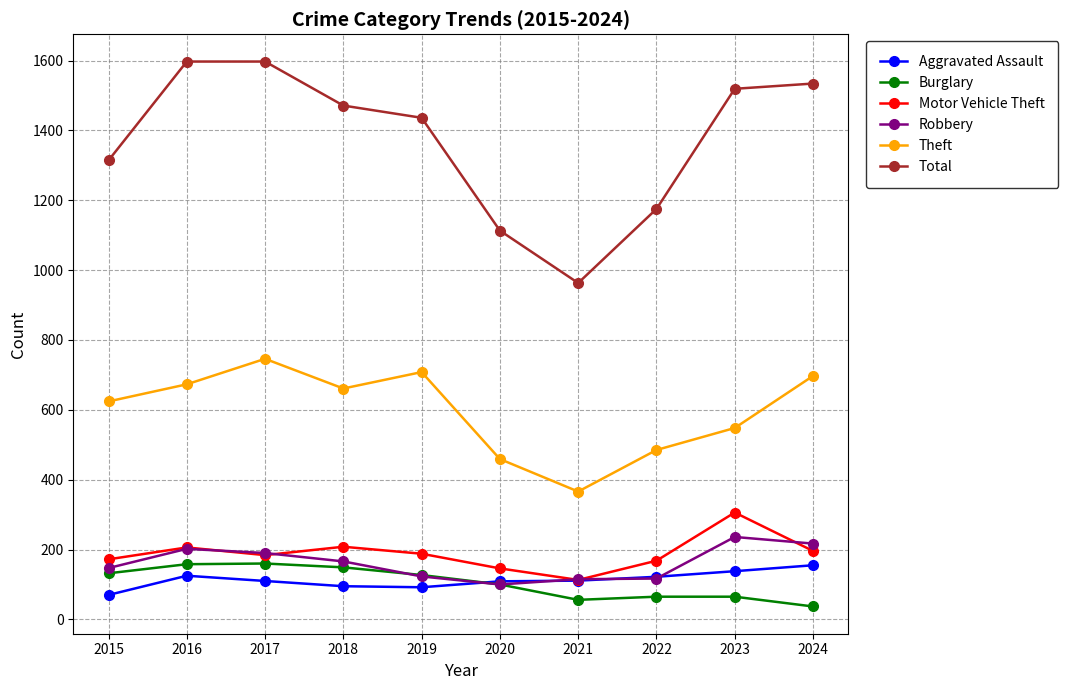

What is the value of the Robbery point at the 3rd from the left?

190